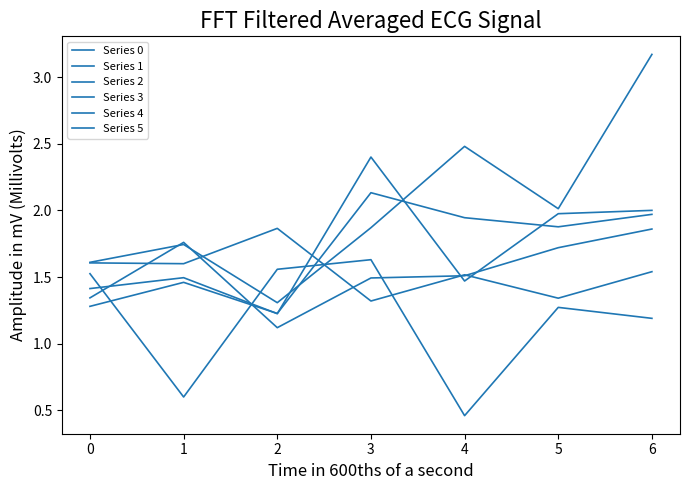

What is the sum of all Series 1 values?

8.2